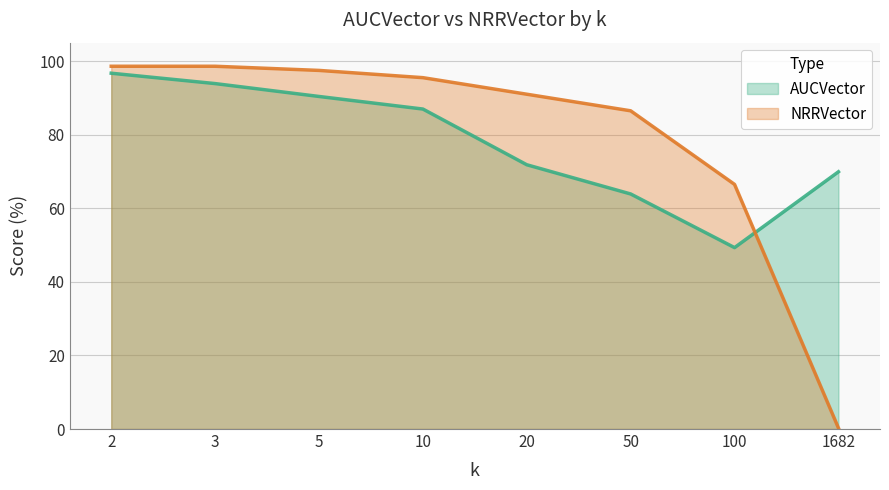

How many intersections are there between NRRVector line and AUCVector line?

1